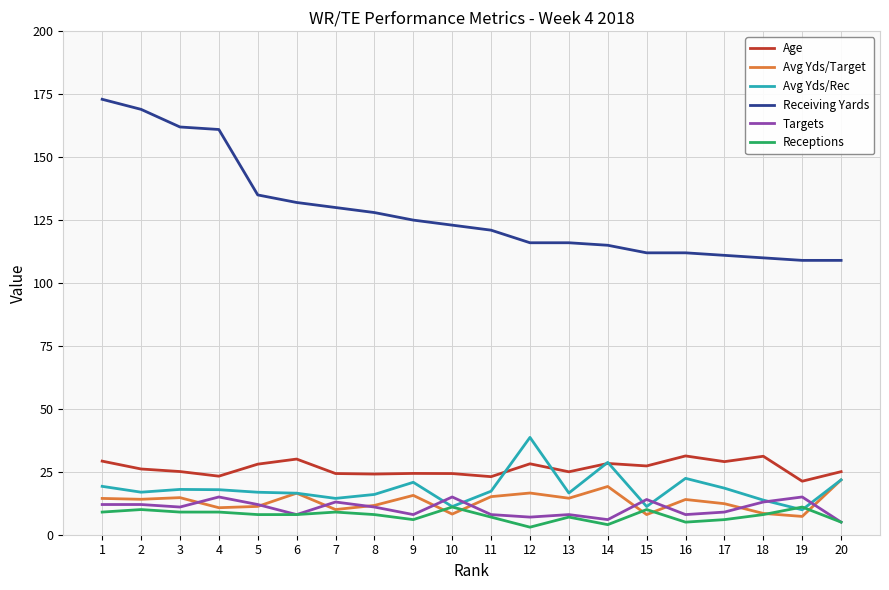

What are all the series names shown in the legend?

Age, Avg Yds/Target, Avg Yds/Rec, Receiving Yards, Targets, Receptions